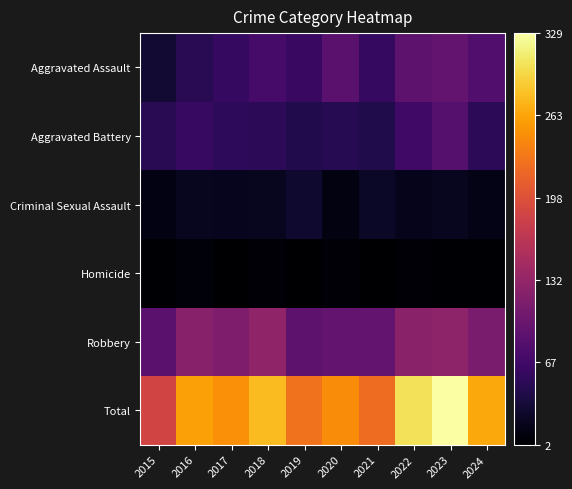

Rank the series at 2017 from highest to lowest value.

Total, Robbery, Aggravated Assault, Aggravated Battery, Criminal Sexual Assault, Homicide